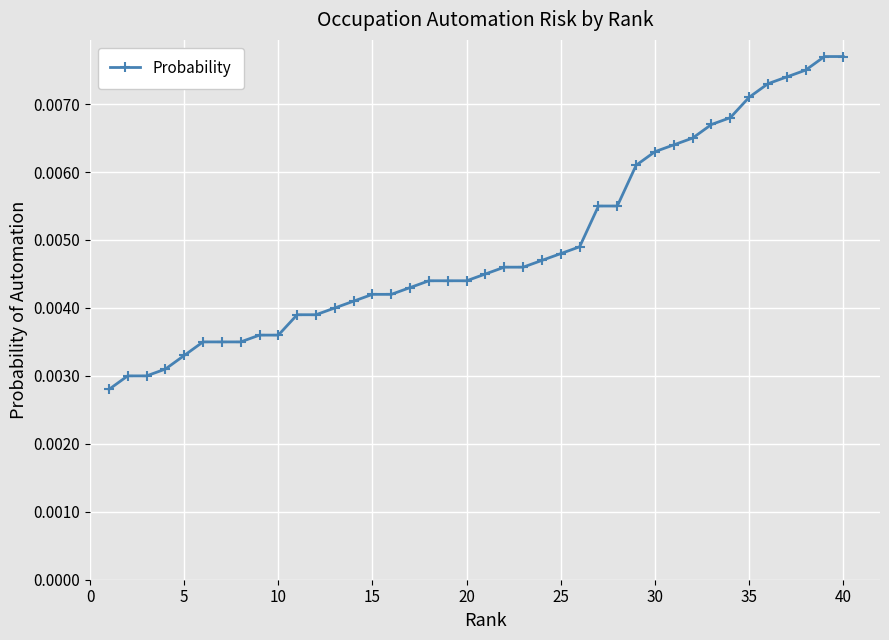

Count the values in the range 0 to 1.

40